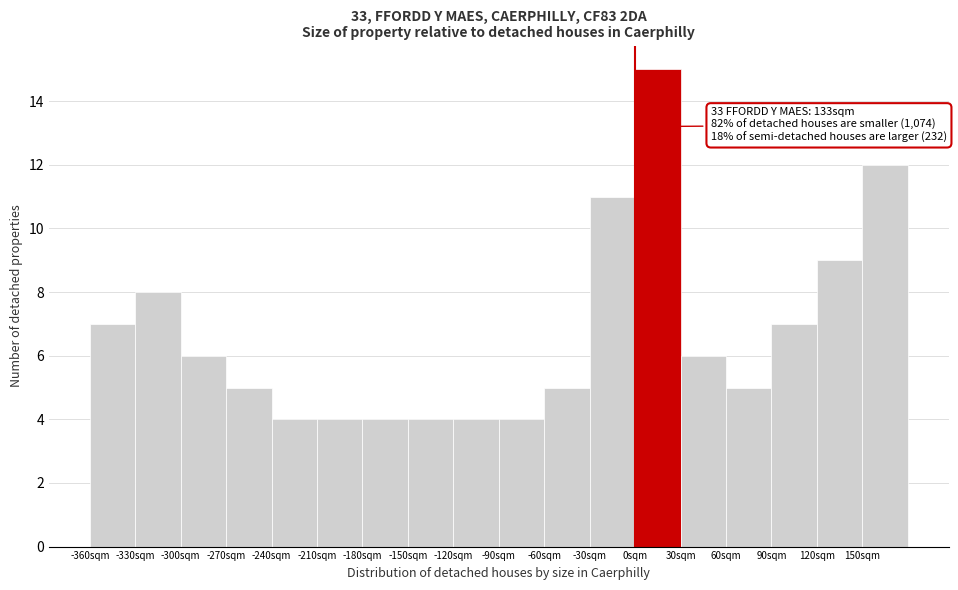

Which range on the x-axis has the tallest bar?

0 to 30